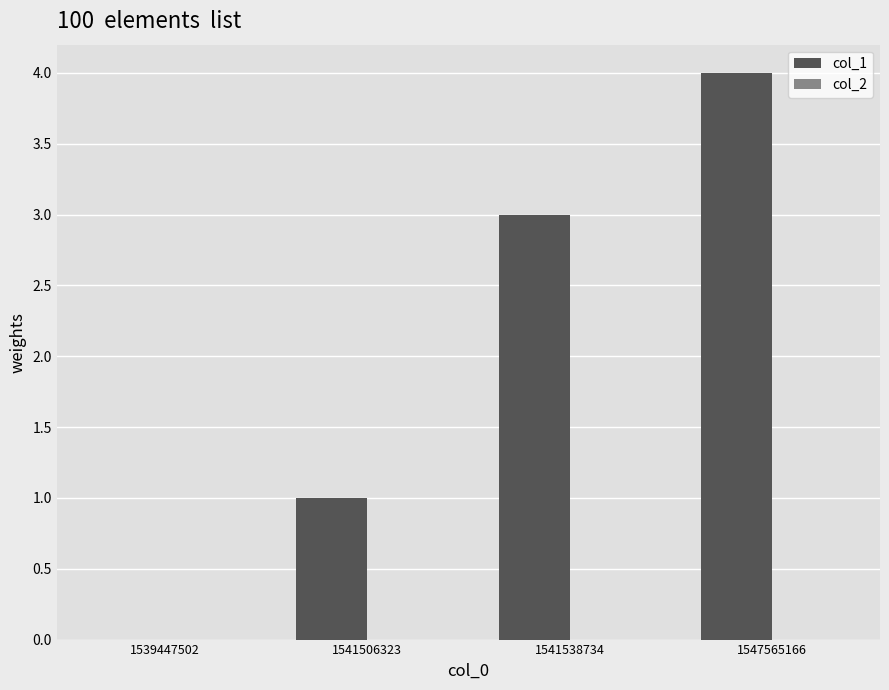

Is it true that the value at 1547565166 is 4?

True